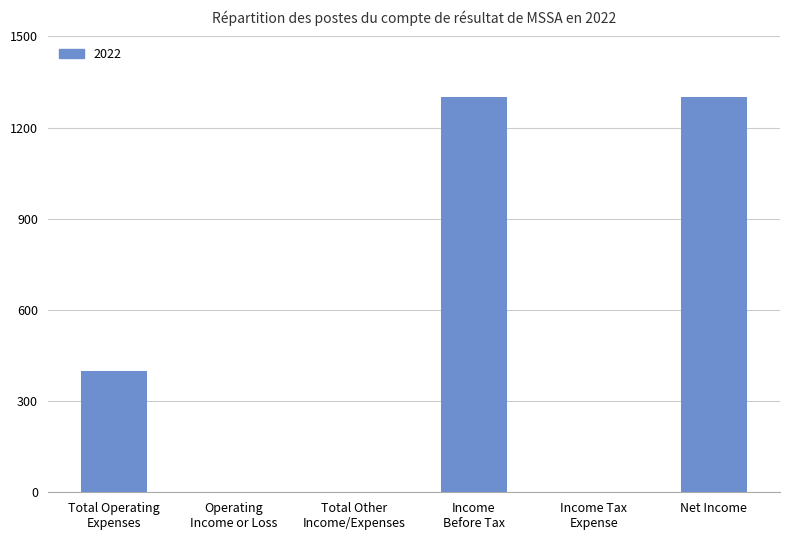

Are the bars horizontal?

No